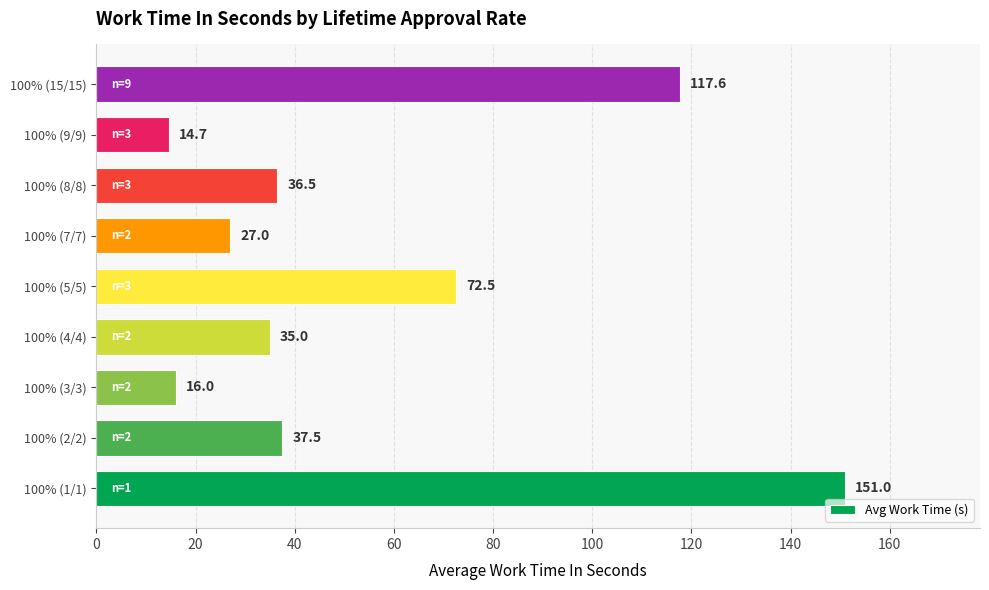

Does the chart contain any negative values?

No